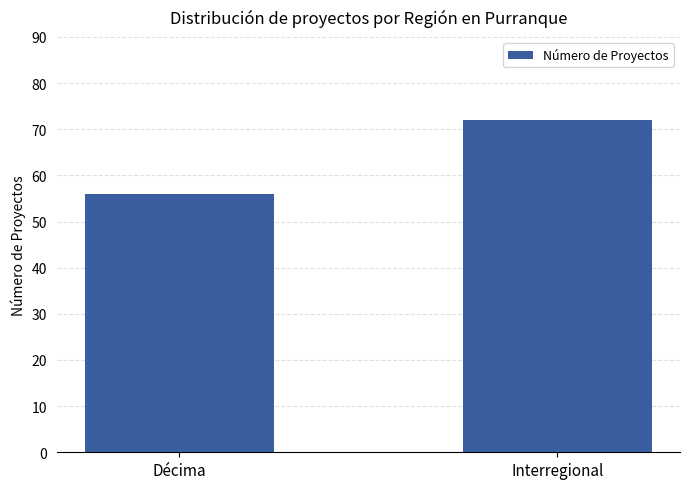

Count the values in the range 56 to 72.

2